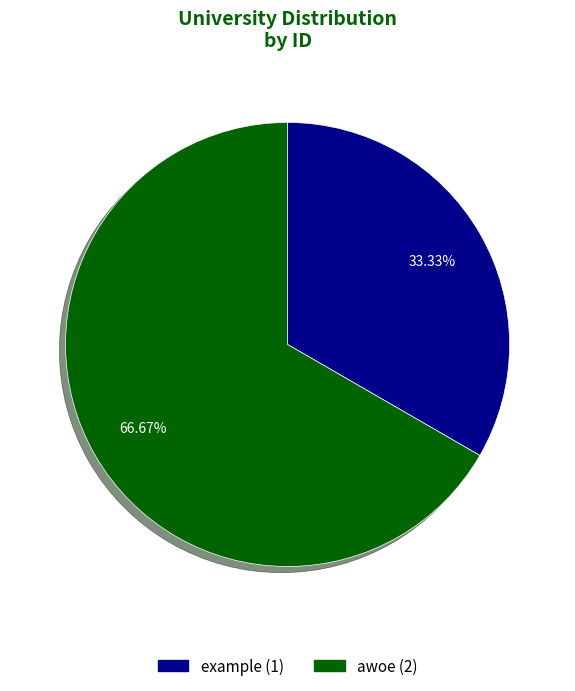

To the nearest percent, what portion does awoe represent?

67%